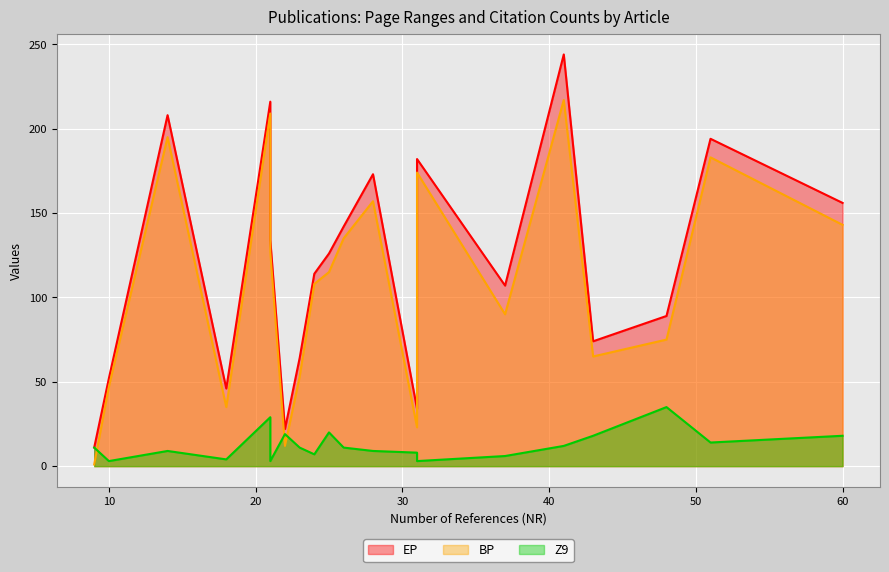

At how many categories does at least one series exceed 43?

17